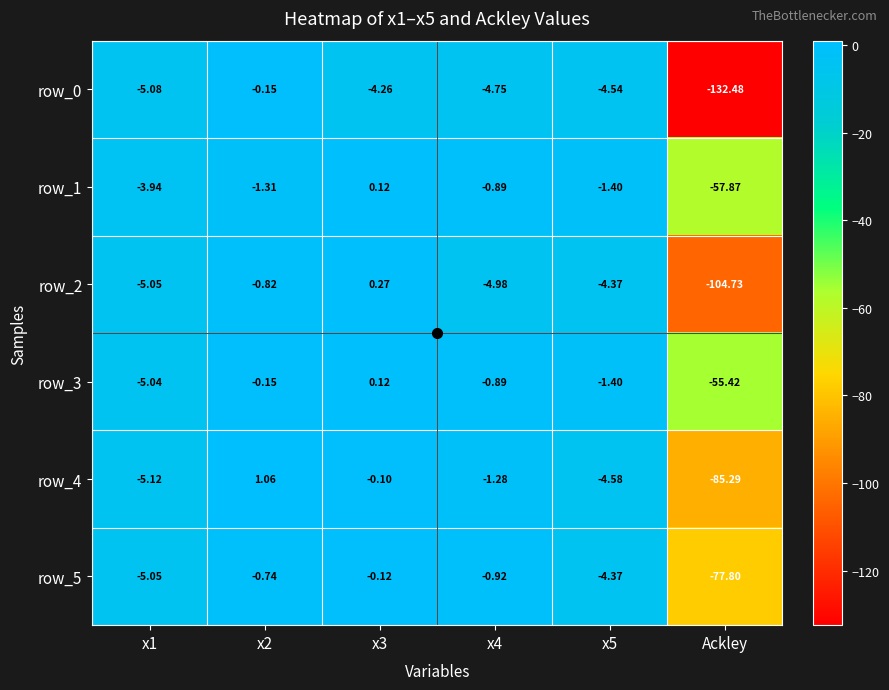

How many series are shown in this chart?

6